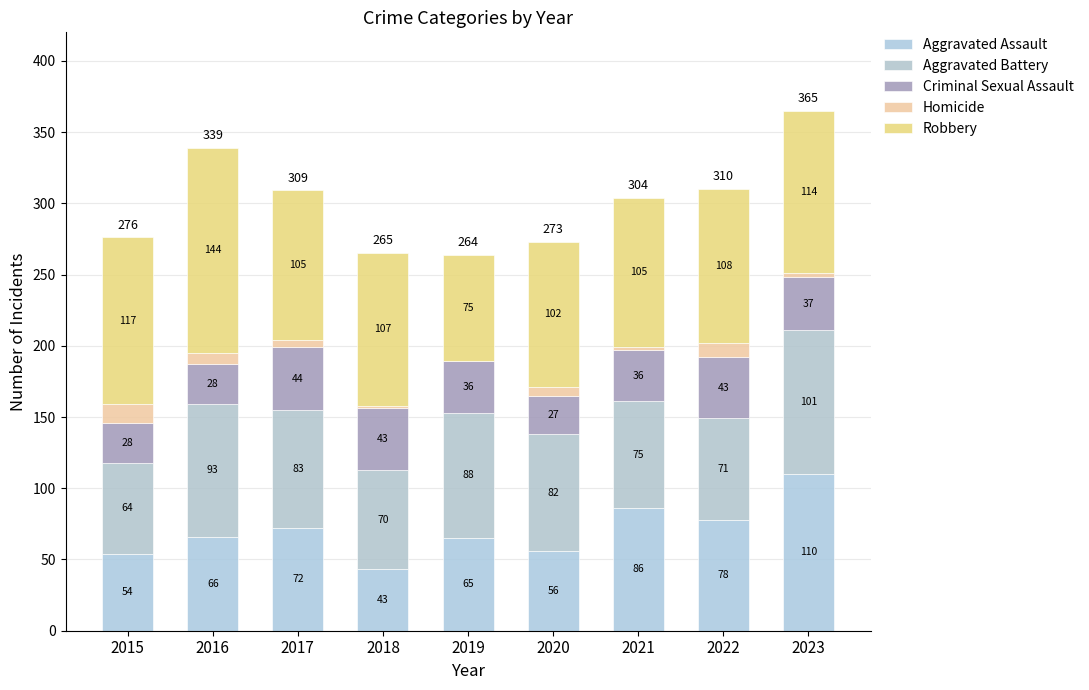

What is the total value across all series at 2023?

365